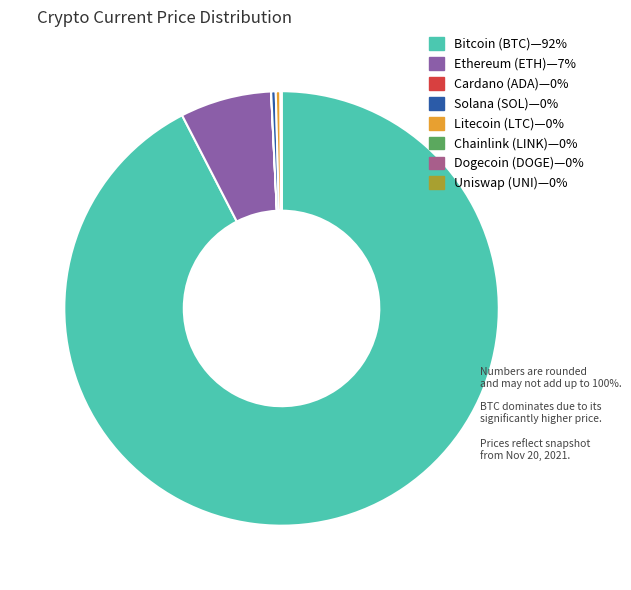

Is there a majority slice in this chart?

Yes